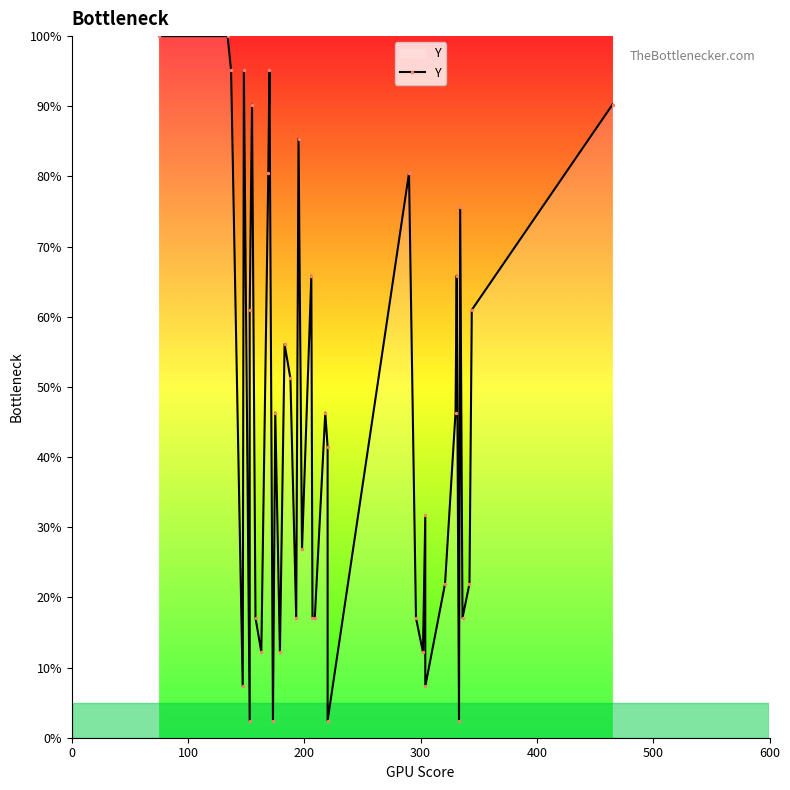

True or false: the data shows 108.2 at 20.

False